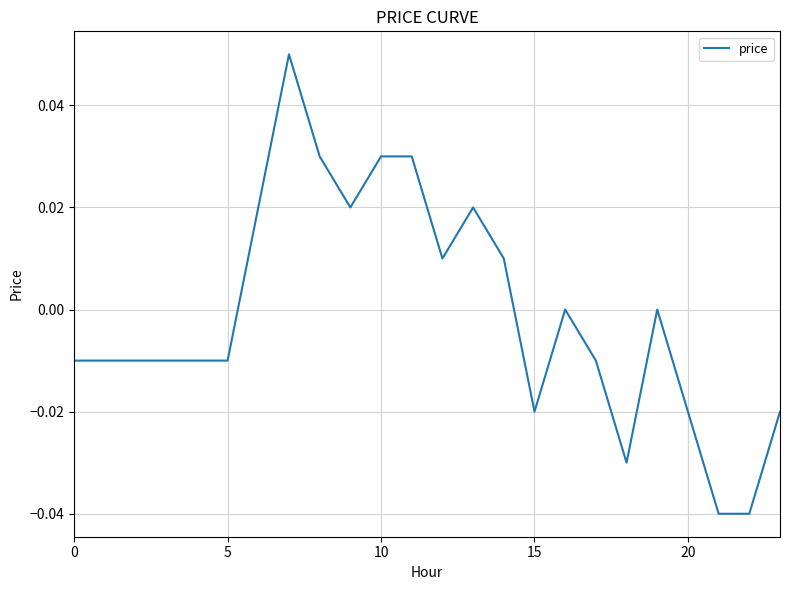

Count the values in the range 0 to 1.

11